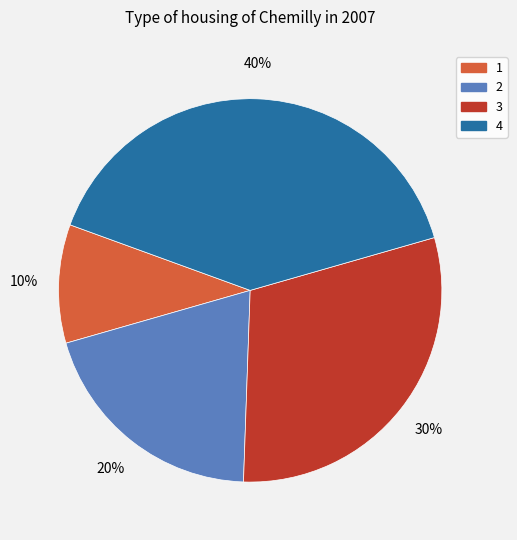

Is 4 the majority of the pie?

No